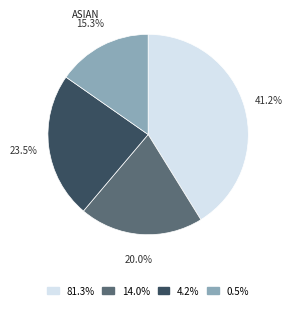

Rank the categories by value from highest to lowest.

81.3%, 4.2%, 14.0%, 0.5%